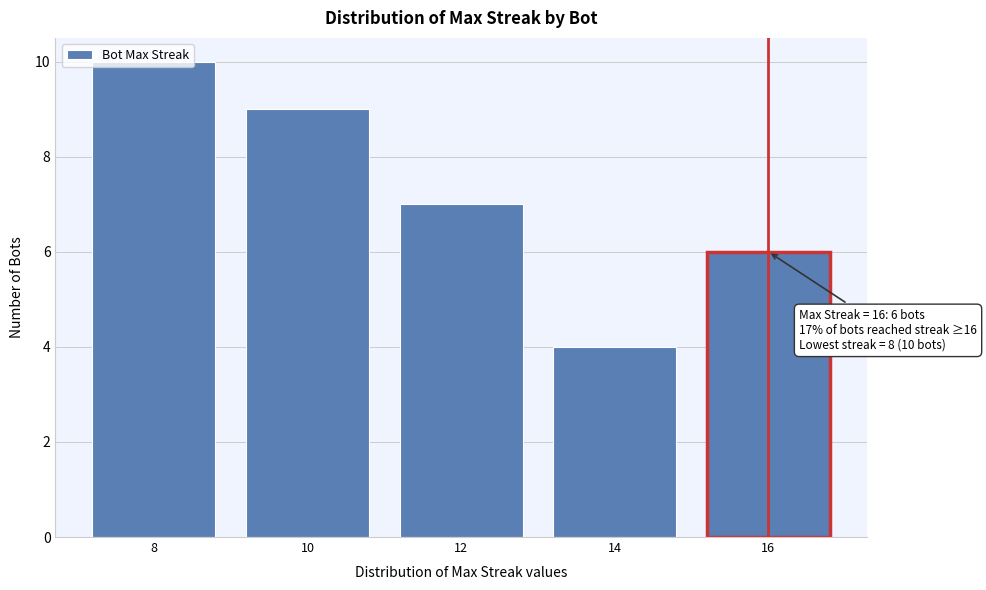

What is the value of the 2nd bar from the left?

9